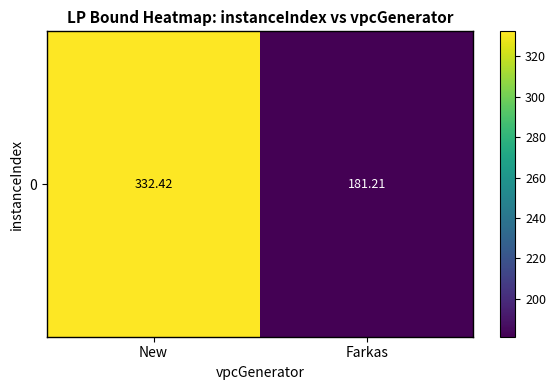

What is the average value?

256.8